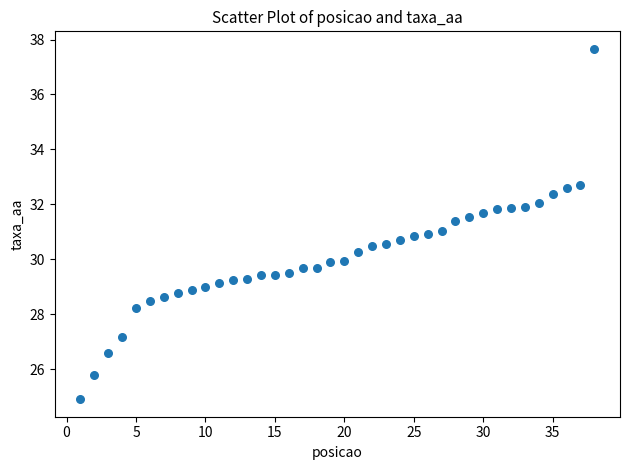

What is the range of X values (max minus min)?

37.0